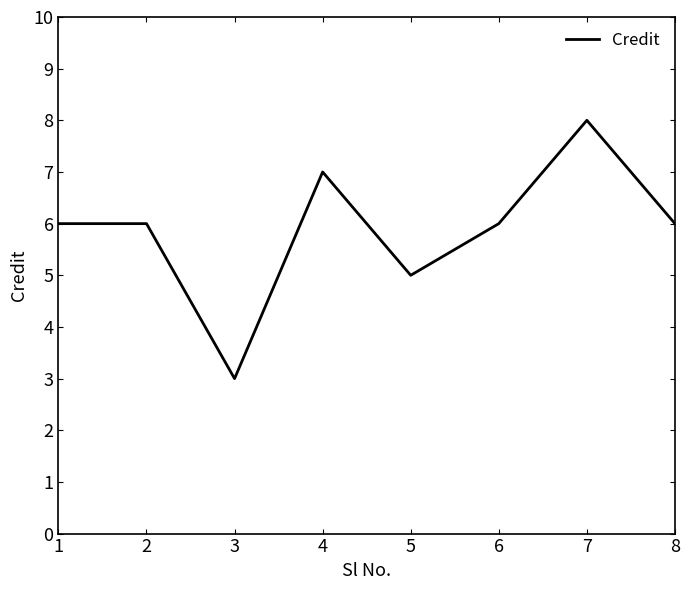

What is the average value?

6